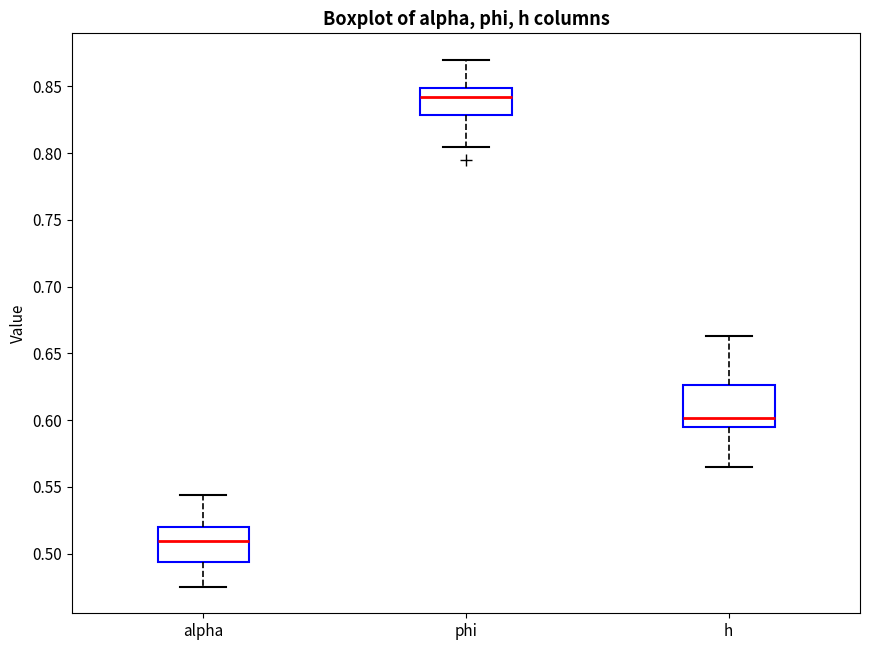

Reading left to right, transcribe this box plot: for each box, give where its median line is, the range the box spans, and where its two whiskers end, as read against the y-axis. The values are not printed on the chart, so give them approximately, as read against the axis.

alpha: median 0.510, box 0.495 to 0.520, whiskers 0.475 to 0.545
phi: median 0.840, box 0.830 to 0.850, whiskers 0.805 to 0.870
h: median 0.600, box 0.595 to 0.625, whiskers 0.565 to 0.665